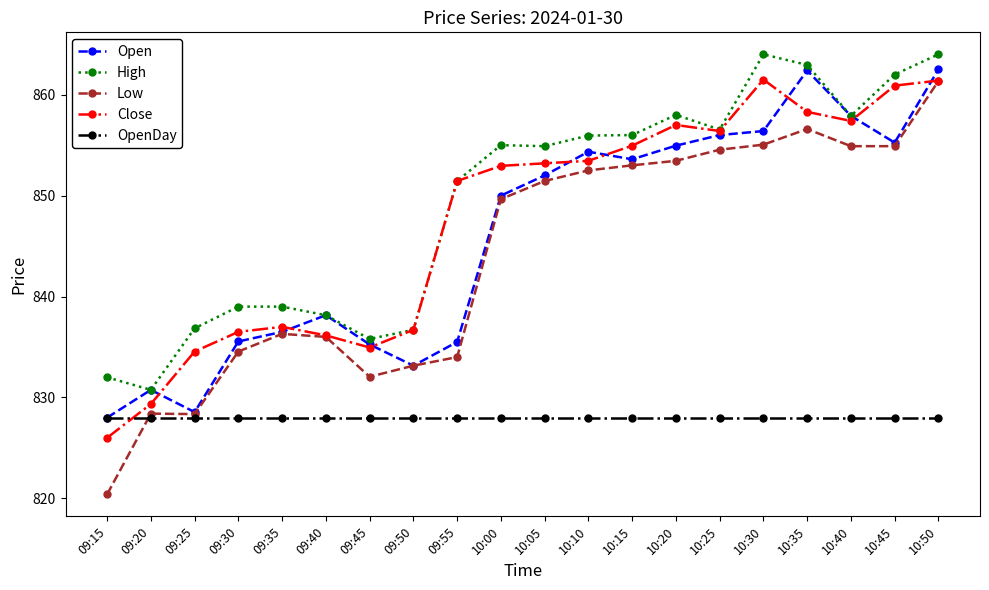

What is the difference between the second highest and minimum values in the Low series?

36.2